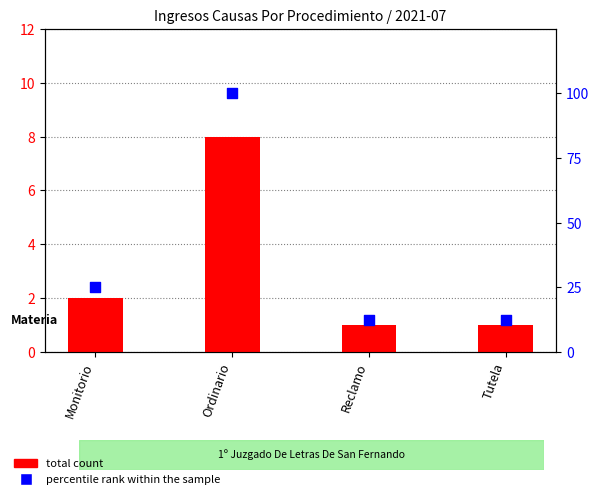

Which series contains the highest Y value?

percentile rank within the sample